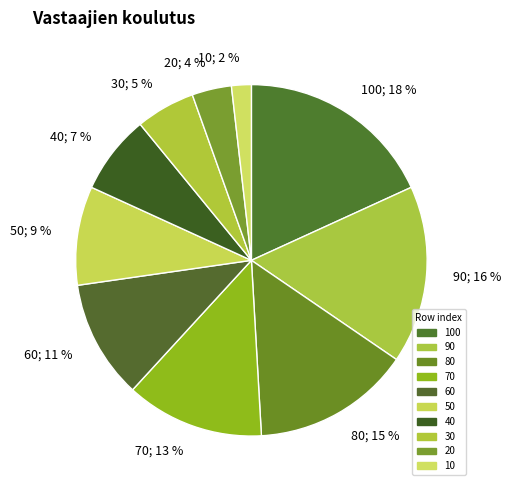

To the nearest percent, what is the average slice percentage?

10%